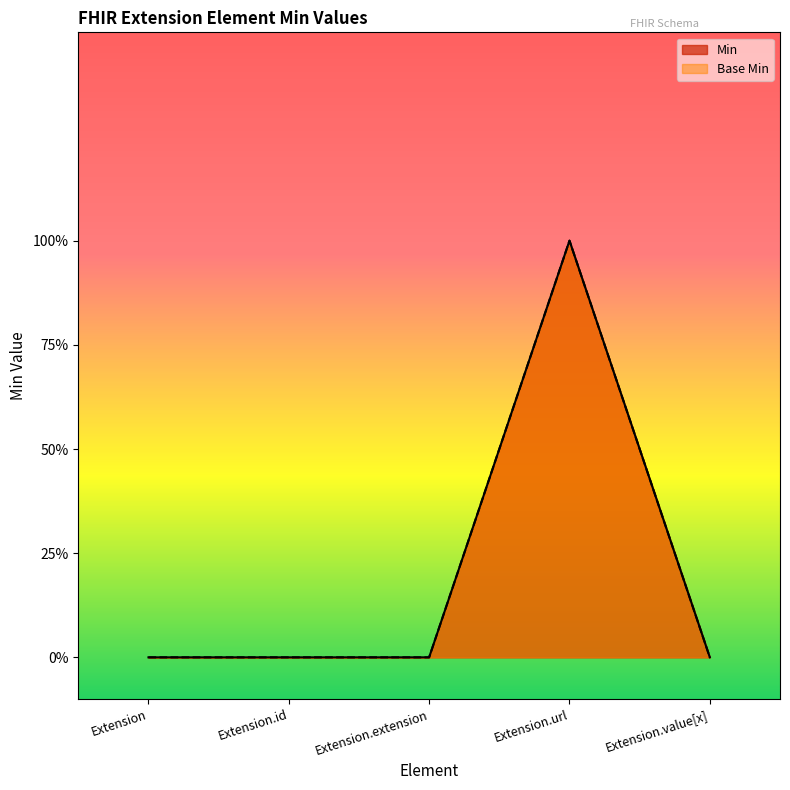

List the labels in order of Min value, smallest first.

Extension, Extension.id, Extension.extension, Extension.value[x], Extension.url